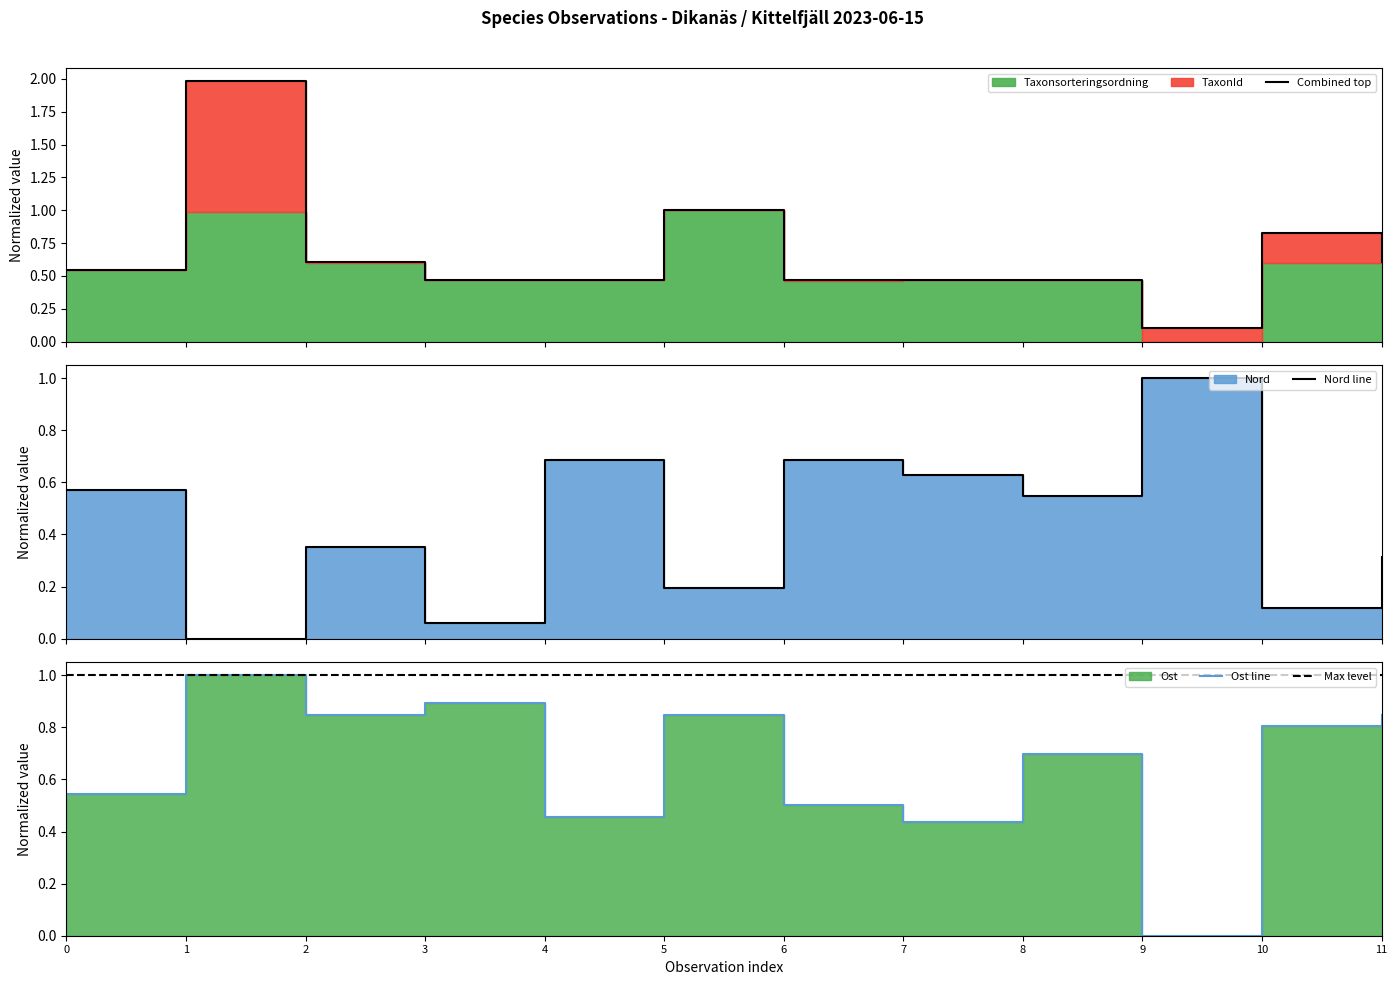

What is the lowest value of the Max level series?

1.0